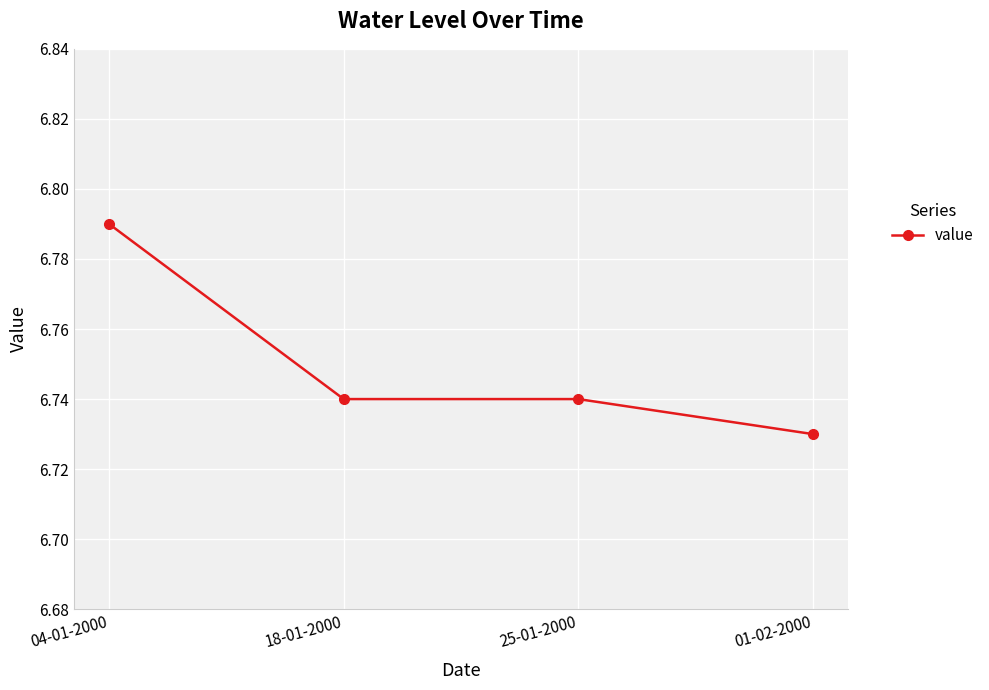

At which category does the chart reach its minimum across all series?

01-02-2000